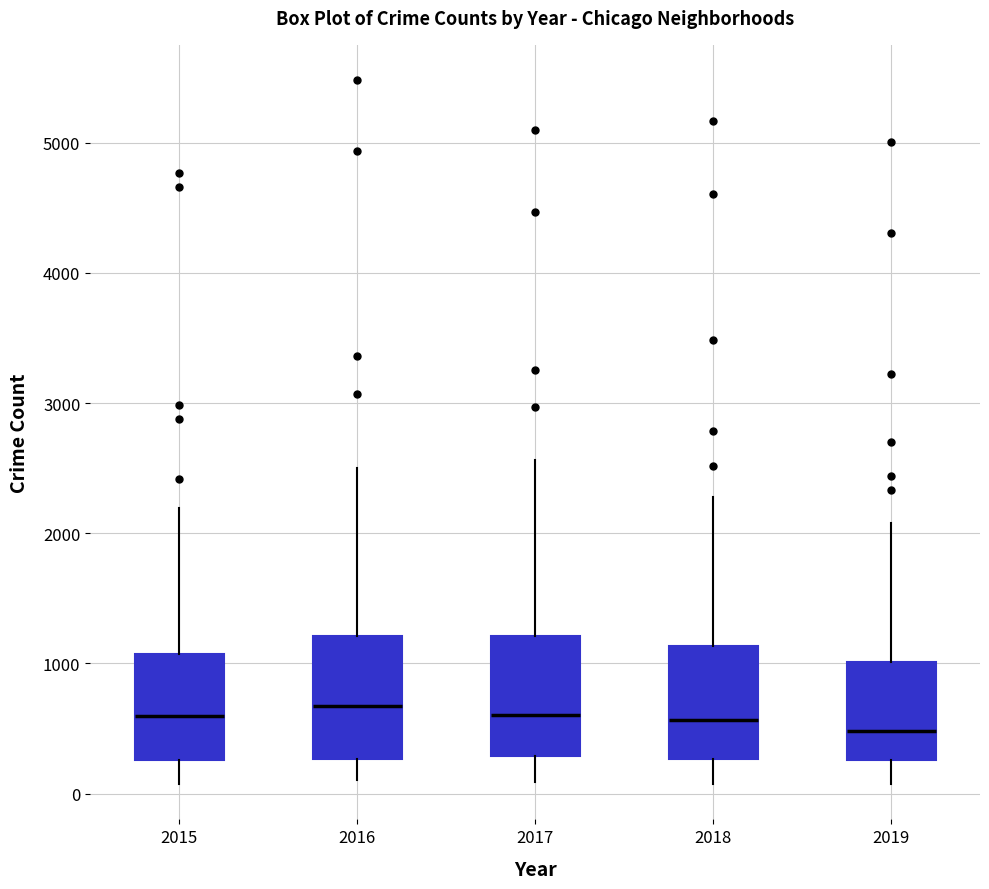

Reading left to right, transcribe this box plot: for each box, give where its median line is, the range the box spans, and where its two whiskers end, as read against the y-axis. The values are not printed on the chart, so give them approximately, as read against the axis.

2015: median 600, box 300 to 1100, whiskers 100 to 2200
2016: median 700, box 300 to 1200, whiskers 100 to 2500
2017: median 600, box 300 to 1200, whiskers 100 to 2600
2018: median 600, box 300 to 1100, whiskers 100 to 2300
2019: median 500, box 300 to 1000, whiskers 100 to 2100